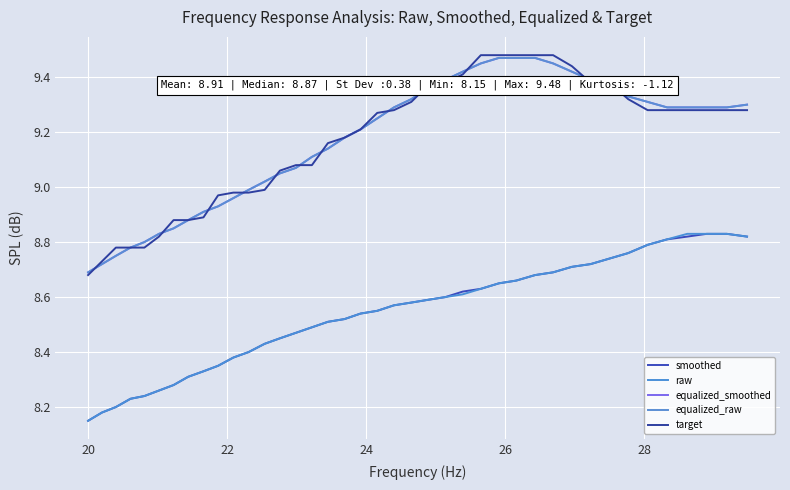

How many lines are shown in the chart?

5